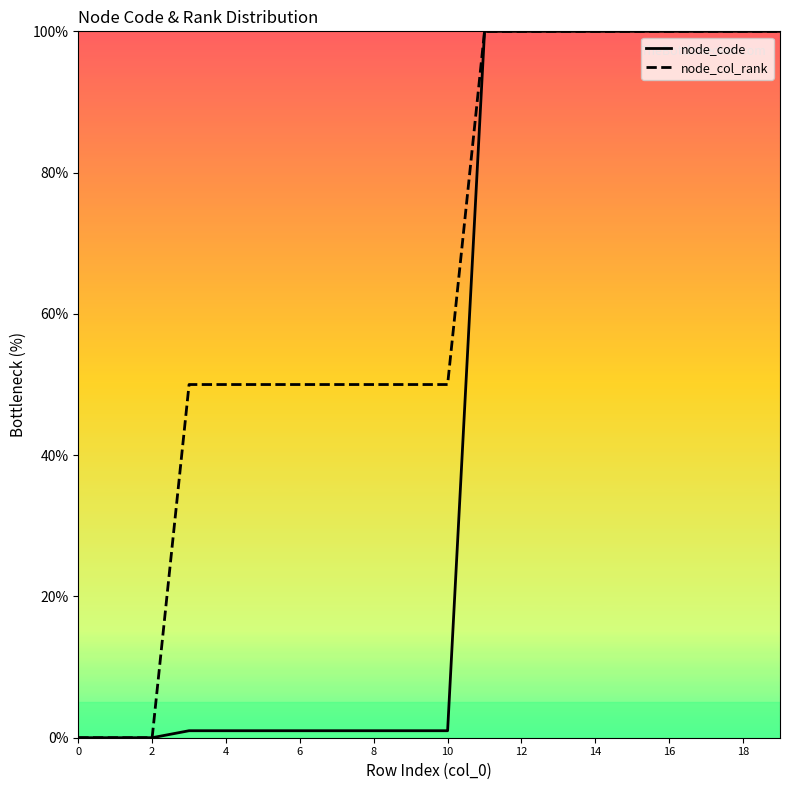

Reading left to right, extract all data points from this chart.

node_code: 0.0	0.0	0.0	1.0	1.0	1.0	1.0	1.0	1.0	1.0	1.0	100.0	100.0	100.0	100.0	100.0	100.0	100.0	100.0	100.0
node_col_rank: 0.0	0.0	0.0	50.0	50.0	50.0	50.0	50.0	50.0	50.0	50.0	100.0	100.0	100.0	100.0	100.0	100.0	100.0	100.0	100.0